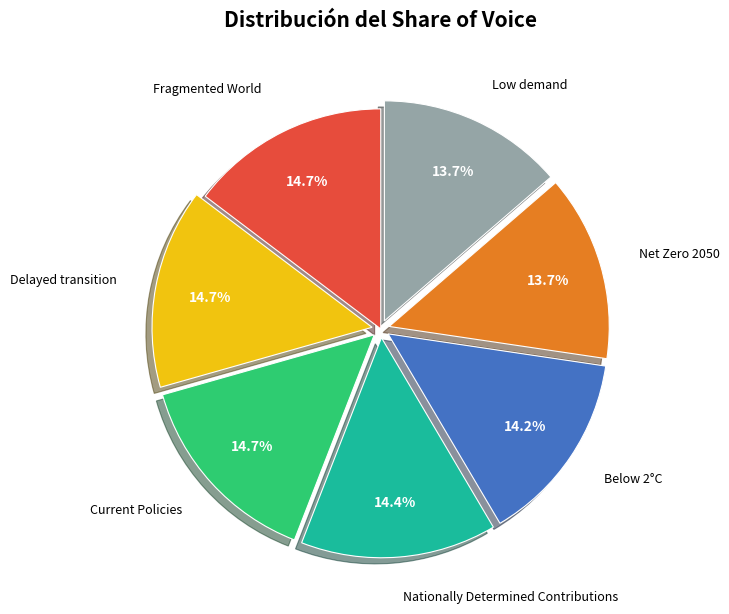

How much of the chart is everything except Below 2°C?

85.8%